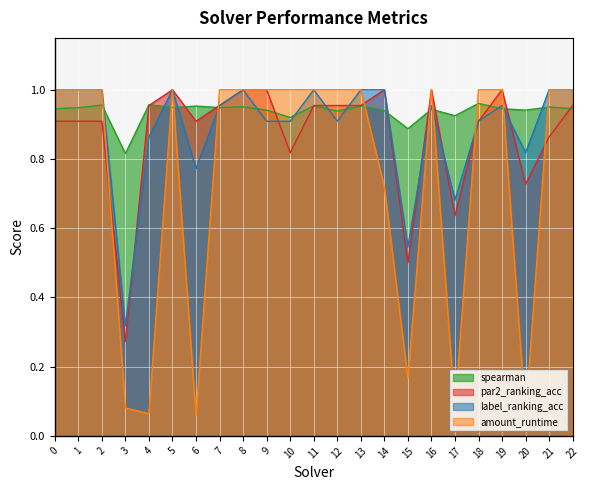

Reading left to right, extract all data points from this chart.

spearman: 0=0.9	1=0.9	2=1.0	3=0.8	4=1.0	5=0.9	6=1.0	7=0.9	8=1.0	9=0.9	10=0.9	11=1.0	12=0.9	13=1.0	14=0.9	15=0.9	16=0.9	17=0.9	18=1.0	19=0.9	20=0.9	21=1.0	22=0.9
par2_ranking_acc: 0=0.9	1=0.9	2=0.9	3=0.3	4=1.0	5=1.0	6=0.9	7=1.0	8=1.0	9=1.0	10=0.8	11=1.0	12=1.0	13=1.0	14=1.0	15=0.5	16=1.0	17=0.6	18=0.9	19=1.0	20=0.7	21=0.9	22=1.0
label_ranking_acc: 0=1.0	1=1.0	2=1.0	3=0.3	4=0.9	5=1.0	6=0.8	7=1.0	8=1.0	9=0.9	10=0.9	11=1.0	12=0.9	13=1.0	14=1.0	15=0.5	16=1.0	17=0.7	18=0.9	19=1.0	20=0.8	21=1.0	22=1.0
amount_runtime: 0=1.0	1=1.0	2=1.0	3=0.1	4=0.1	5=1.0	6=0.1	7=1.0	8=1.0	9=1.0	10=1.0	11=1.0	12=1.0	13=1.0	14=0.7	15=0.2	16=1.0	17=0.1	18=1.0	19=1.0	20=0.1	21=1.0	22=1.0